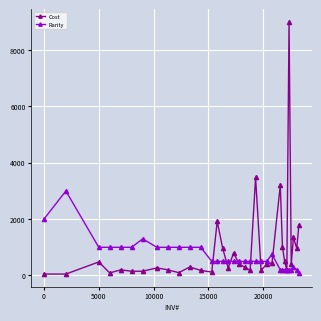

Rank the series by their maximum value, from highest to lowest.

Cost, Rarity